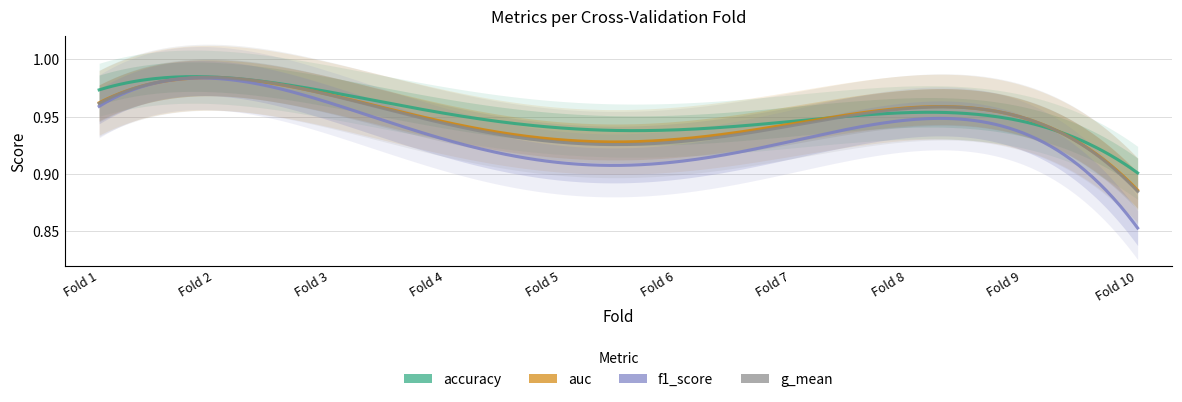

True or false: f1_score and auc intersect in this chart.

False